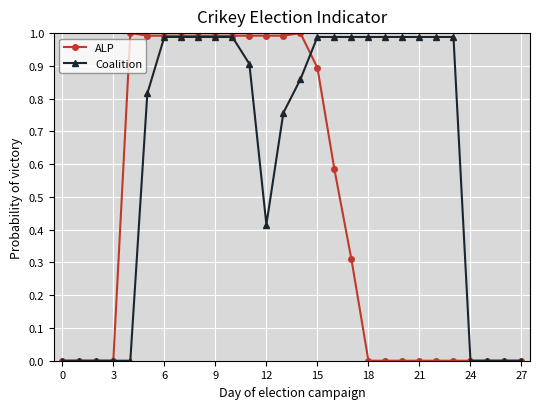

List the series in order of their overall mean, highest first.

Coalition, ALP